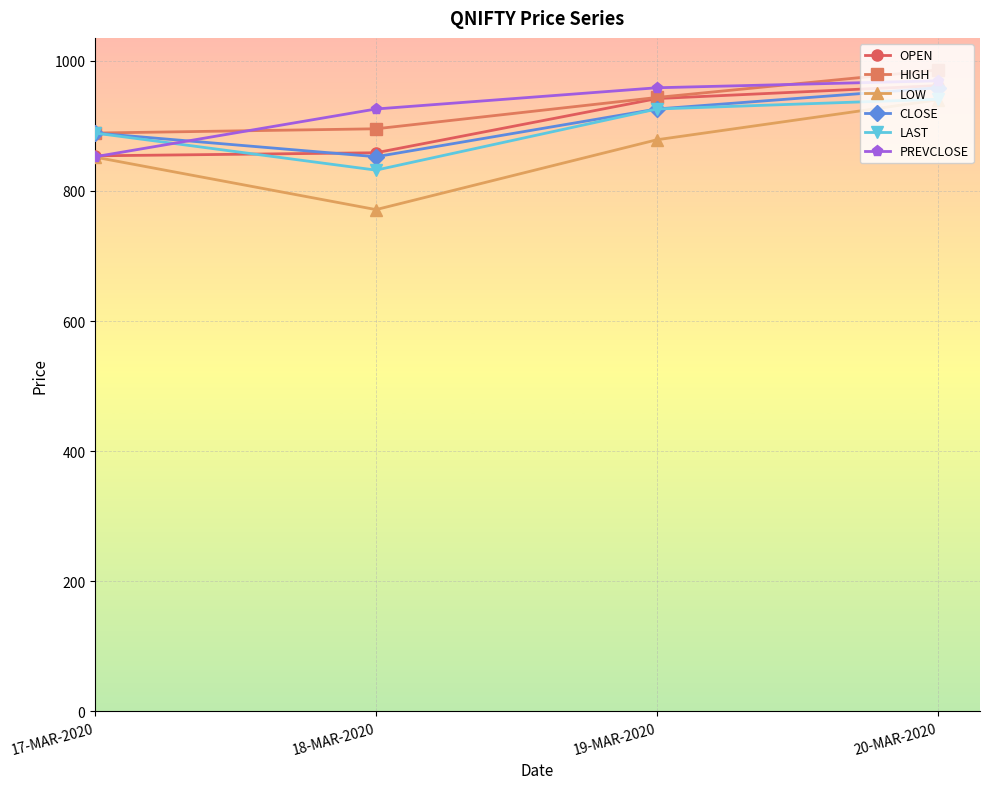

Which series has the largest range (max minus min)?

LOW